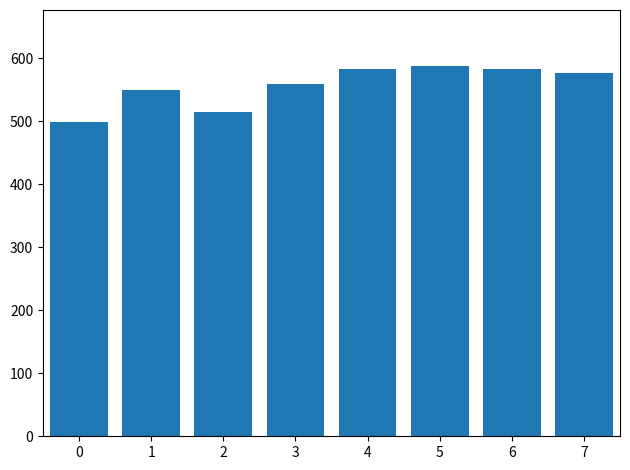

At which label is the value closest to 543?

1